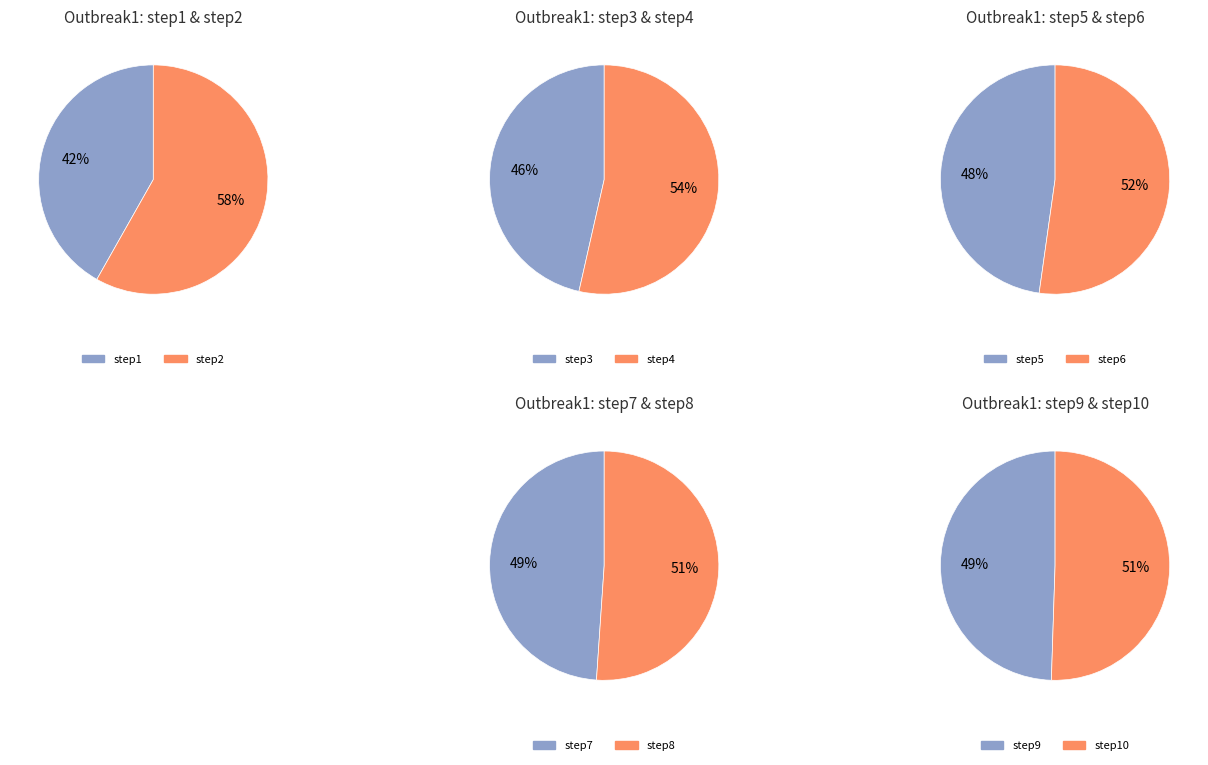

The step6 slice represents 2% of the pie. True or false?

False